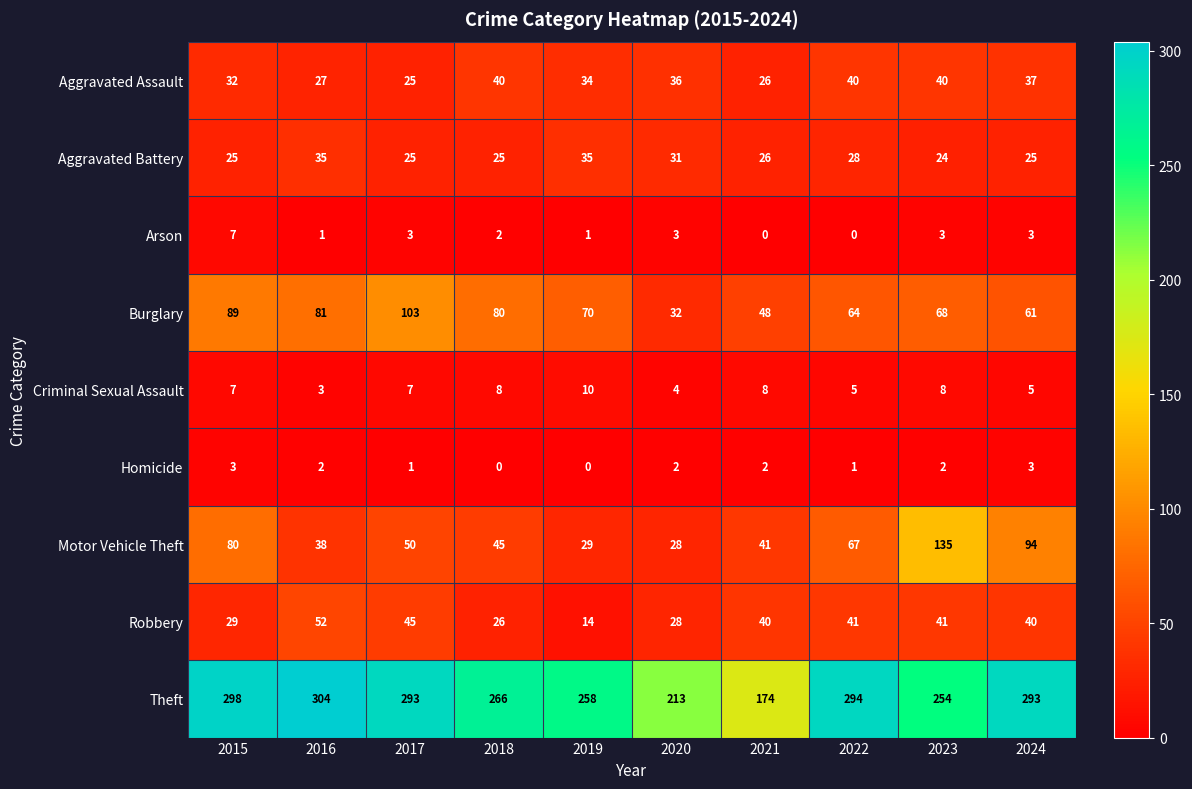

Which series changed the most between 2015 and 2023?

Motor Vehicle Theft